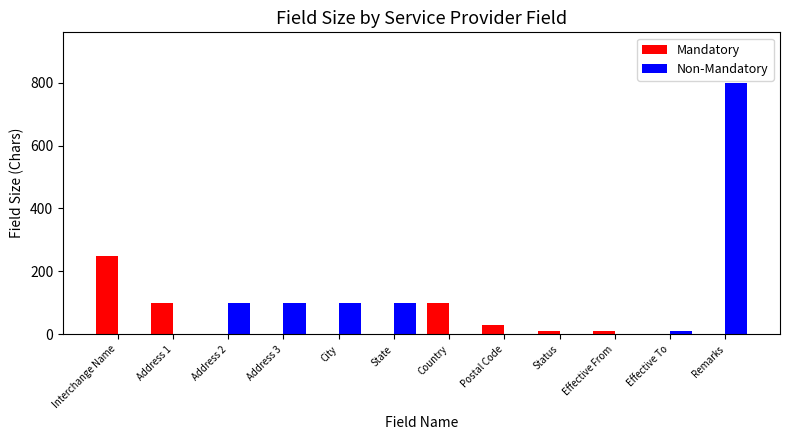

What is the sum of all Mandatory values?

500